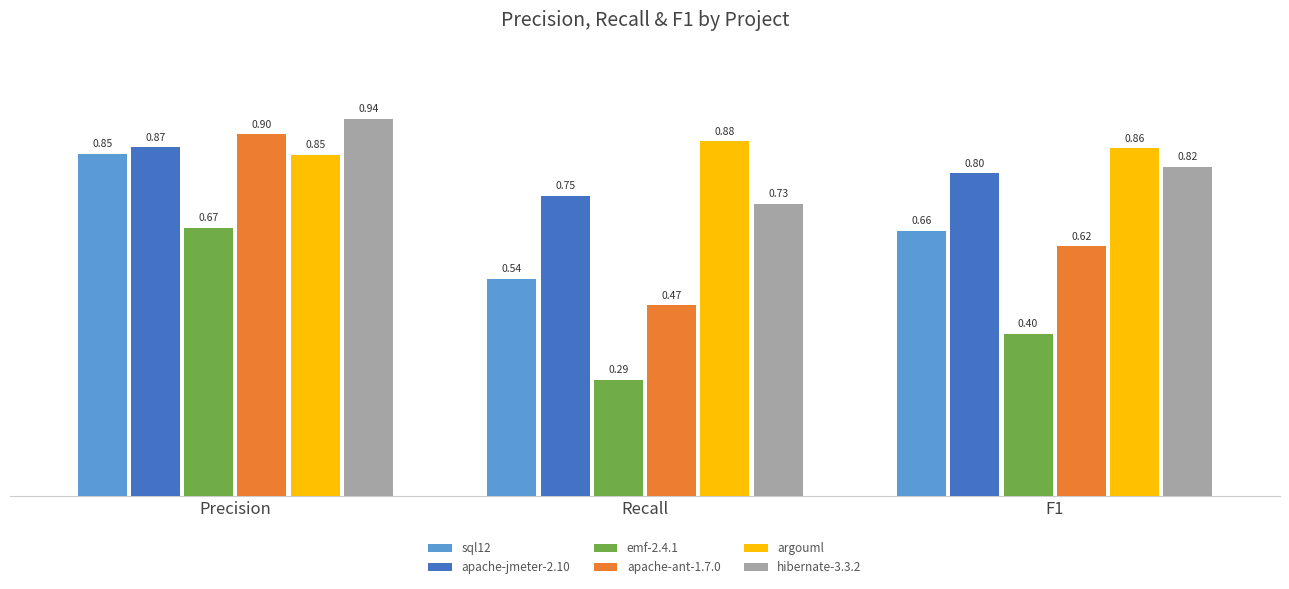

At which category is the sum across all series the highest?

Precision